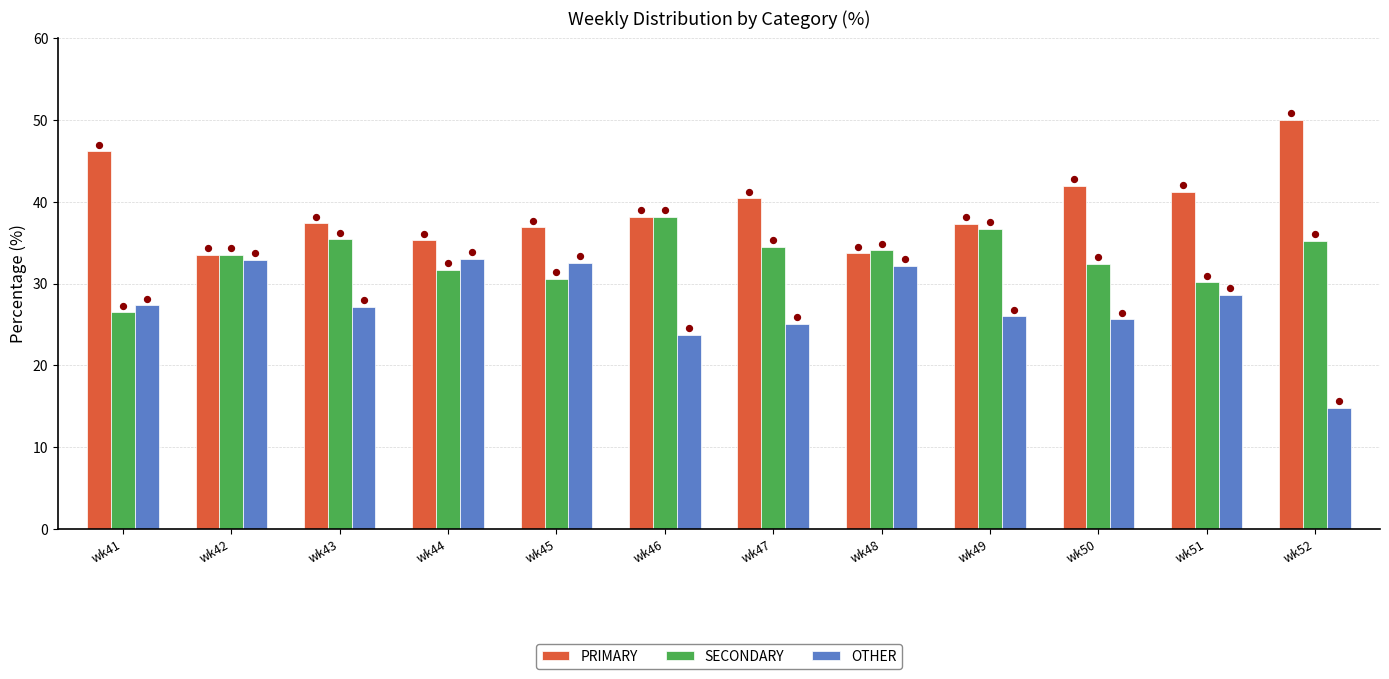

Which series contains the highest Y value?

PRIMARY